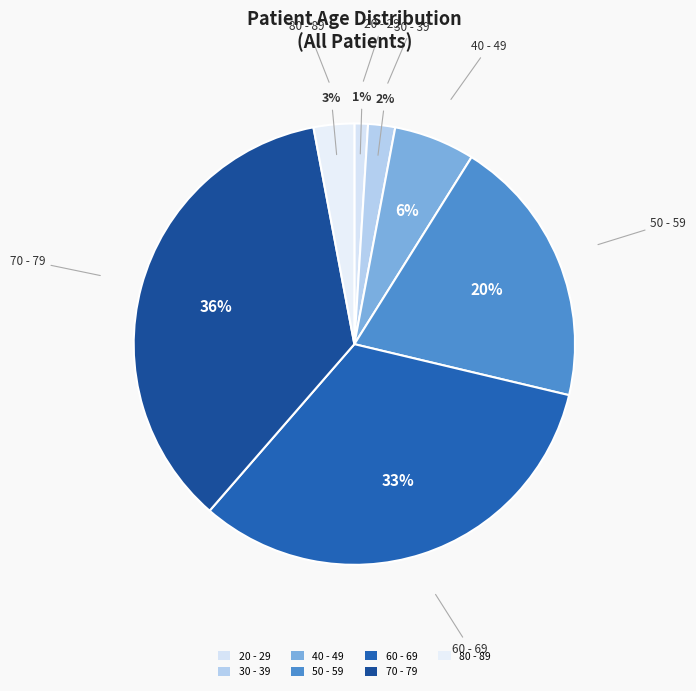

Count the number of slices in the pie.

7